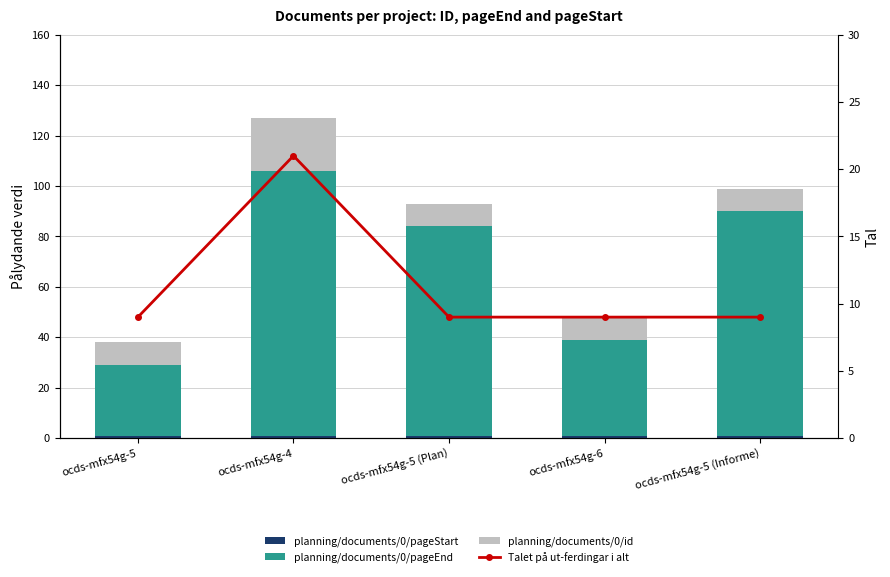

What are all the series names shown in the legend?

planning/documents/0/pageStart, planning/documents/0/pageEnd, planning/documents/0/id, Talet på ut-ferdingar i alt